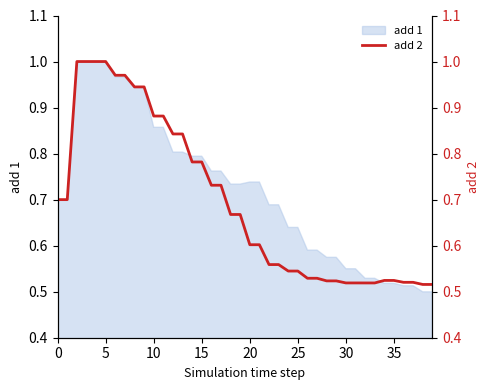

The value of add 1 at 5 is 1.8. True or false?

False